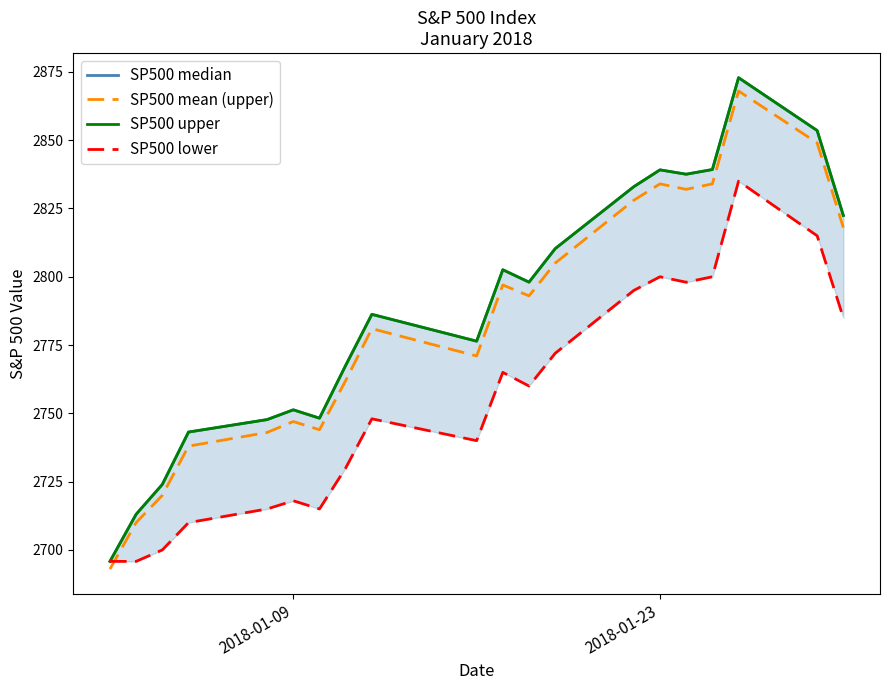

What is the lowest value of the SP500 mean (upper) series?

2693